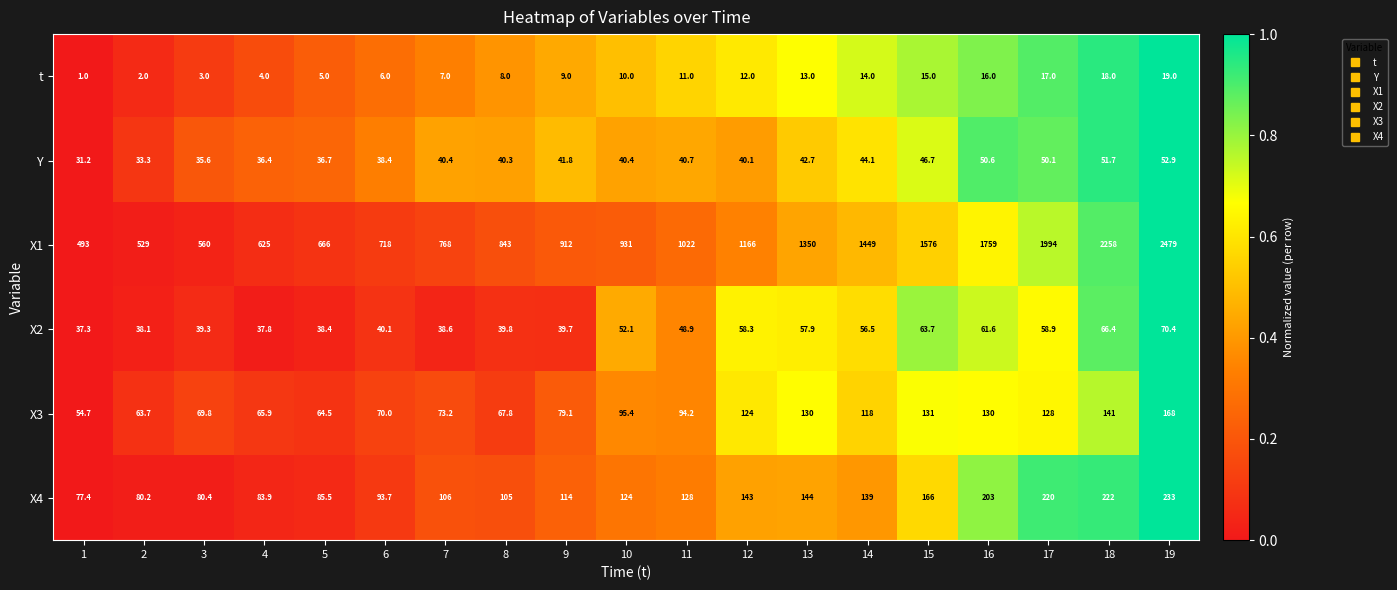

What is the maximum value shown in the chart?

2479.0